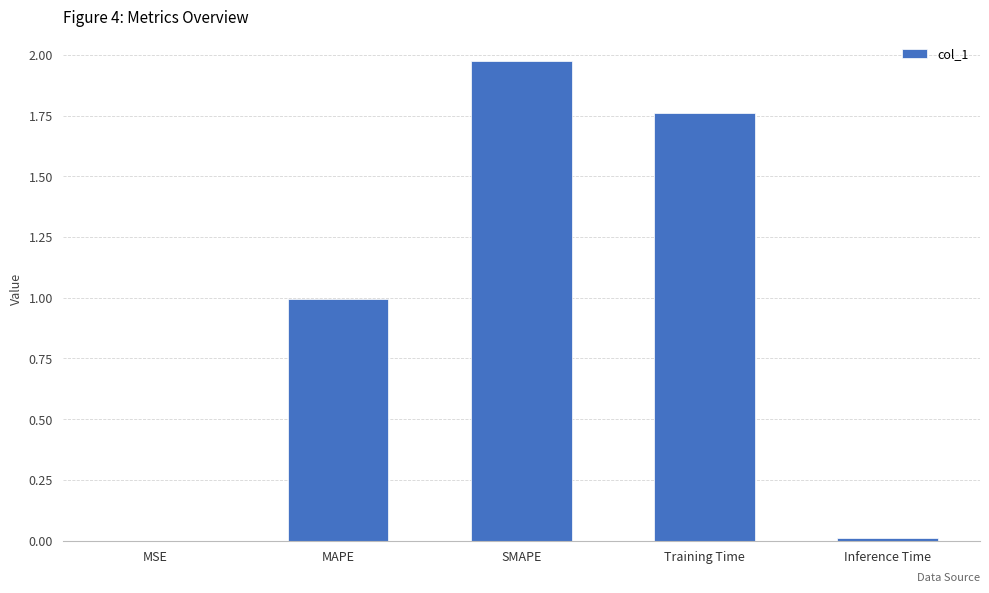

Is it true that the value at MSE is 0.0?

True